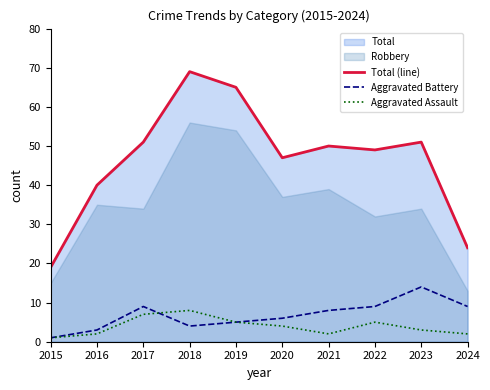

What is the lowest value of the Aggravated Assault series?

1